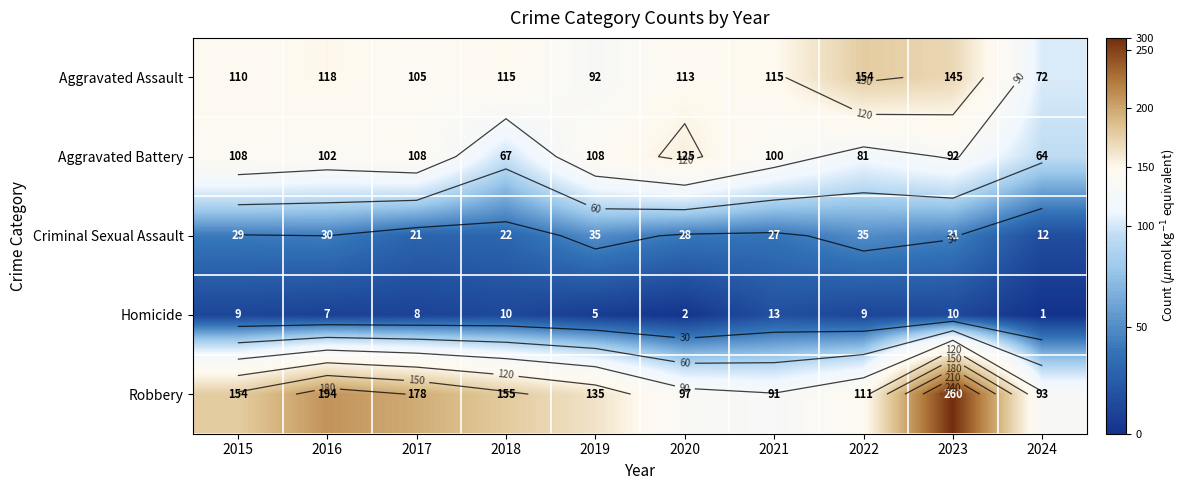

Is the value of Homicide at 2024 greater than the value of Criminal Sexual Assault at 2023?

No